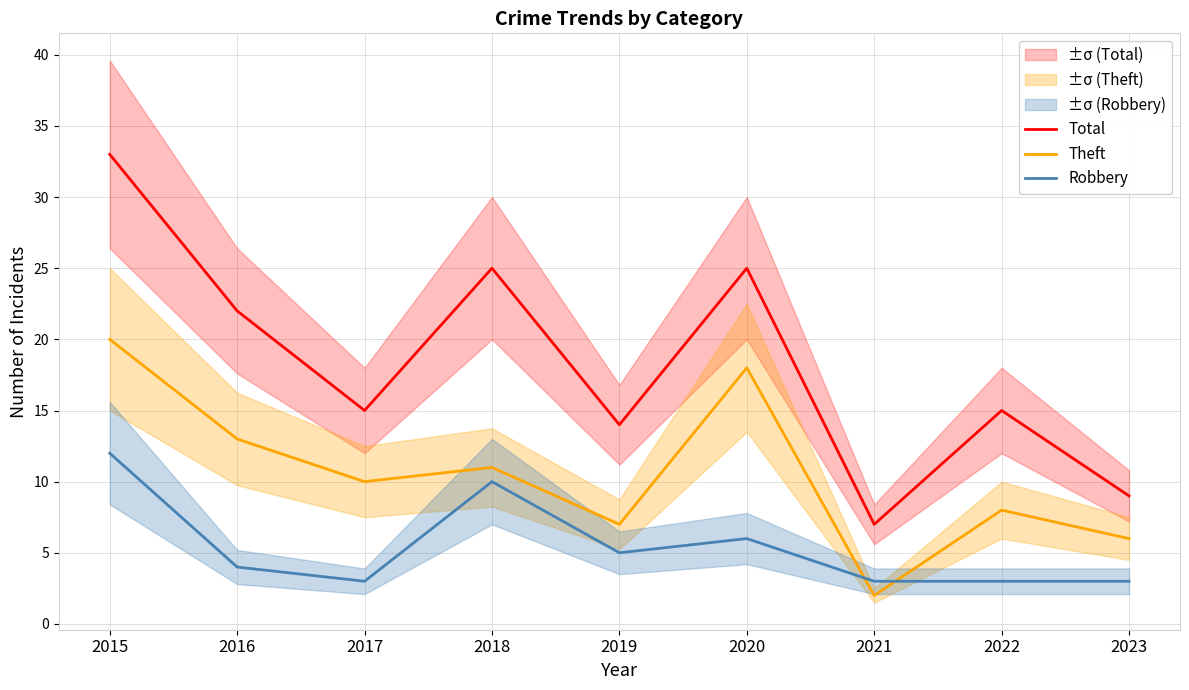

True or false: Total has more than 1 interior local peaks.

True